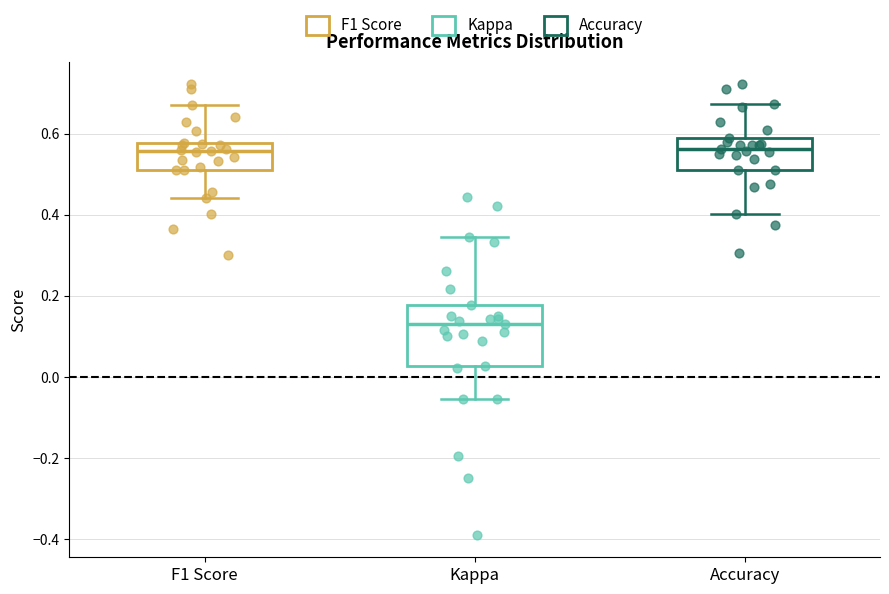

Reading left to right, transcribe this box plot: for each box, give where its median line is, the range the box spans, and where its two whiskers end, as read against the y-axis. The values are not printed on the chart, so give them approximately, as read against the axis.

F1 Score: median 0.56, box 0.52 to 0.58, whiskers 0.44 to 0.68
Kappa: median 0.14, box 0.02 to 0.18, whiskers -0.06 to 0.34
Accuracy: median 0.56, box 0.52 to 0.58, whiskers 0.40 to 0.68